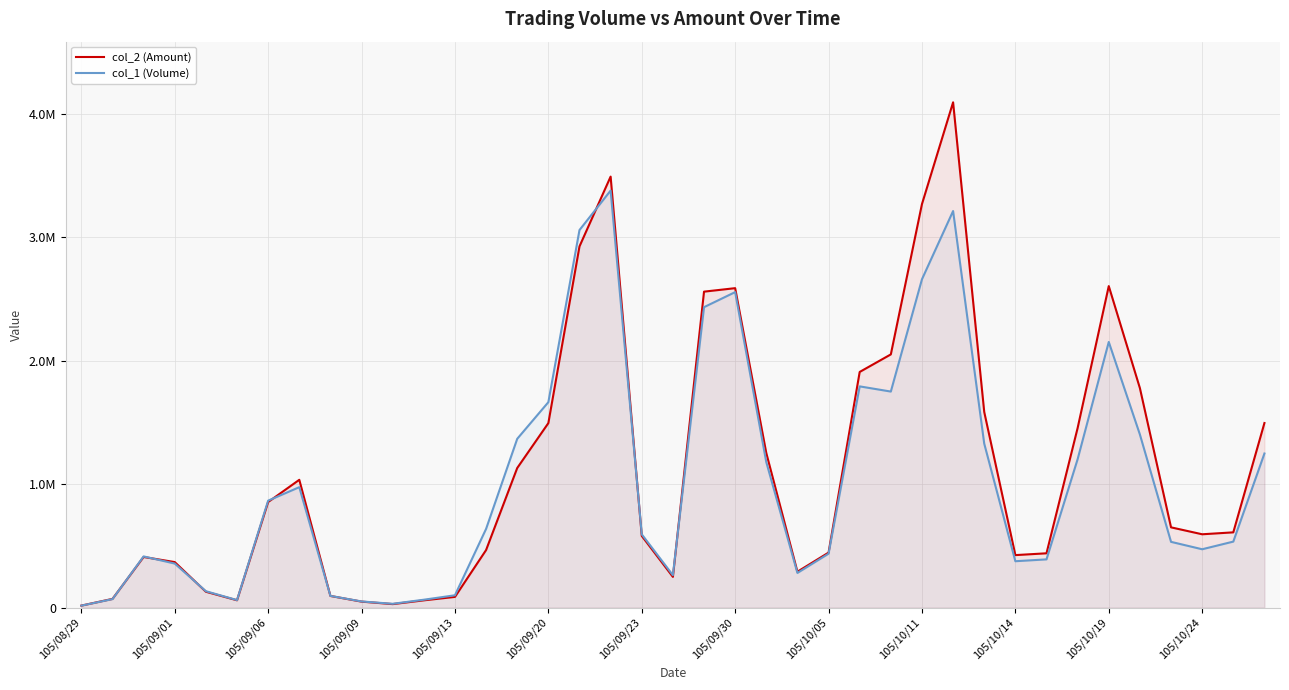

At how many categories does at least one series exceed 126900?

31